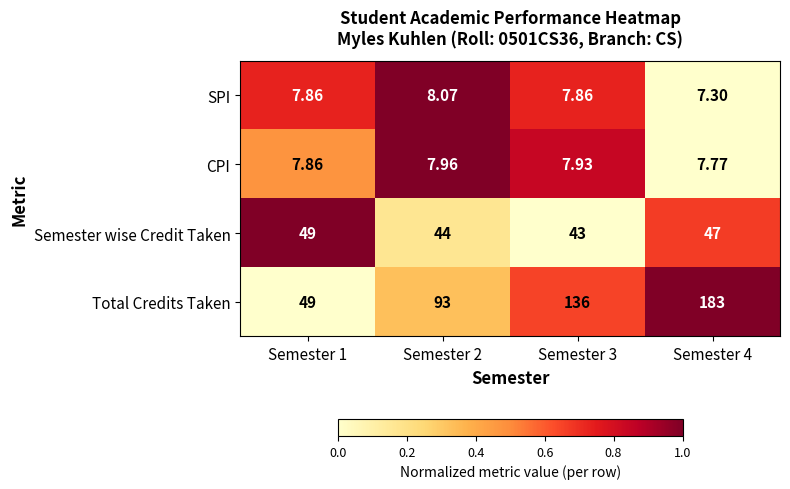

Which series has the widest spread of values?

Total Credits Taken